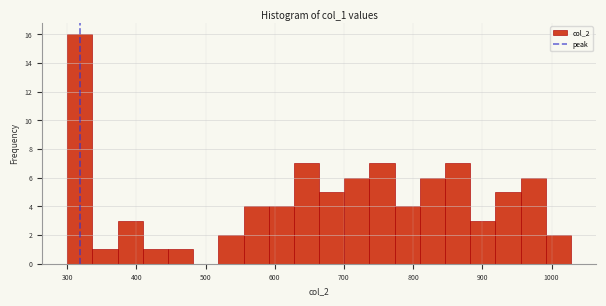

Read against the x-axis, roughly where is the centre of the tallest bar?

320